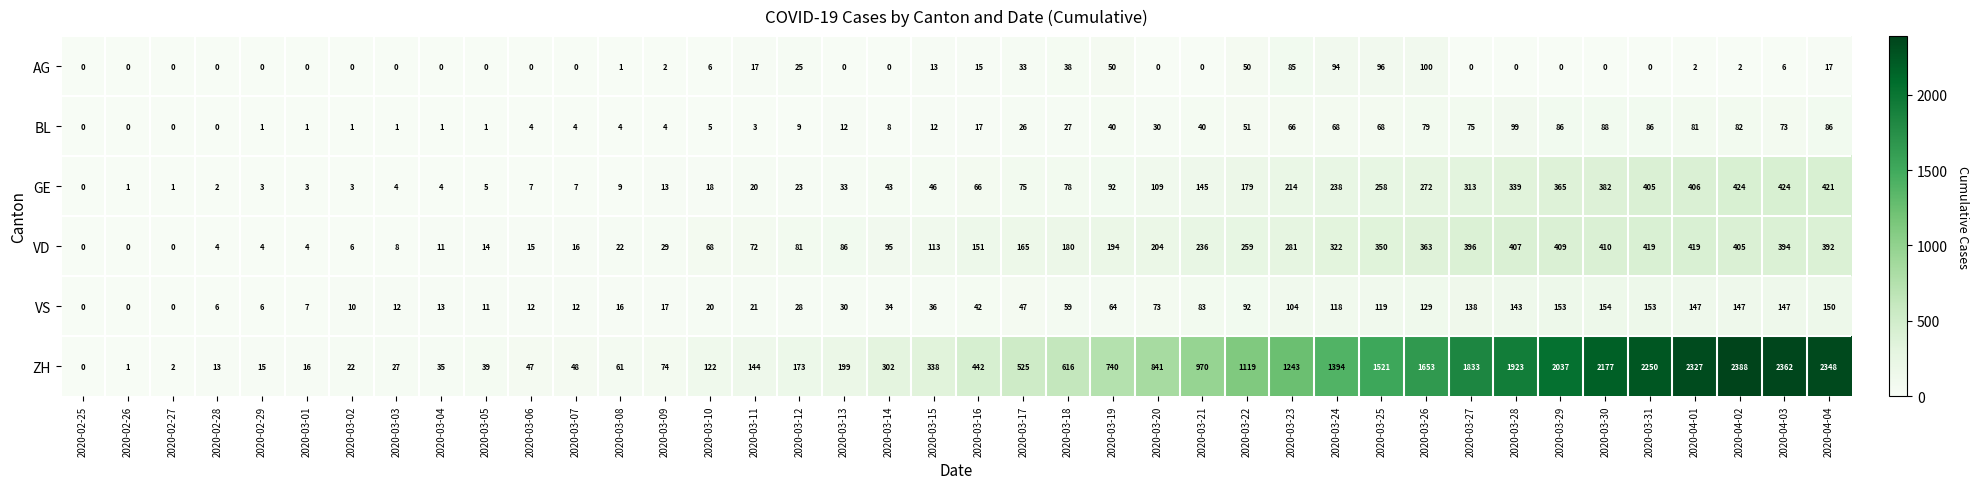

What is the total value across all series at 2020-03-27?

2755